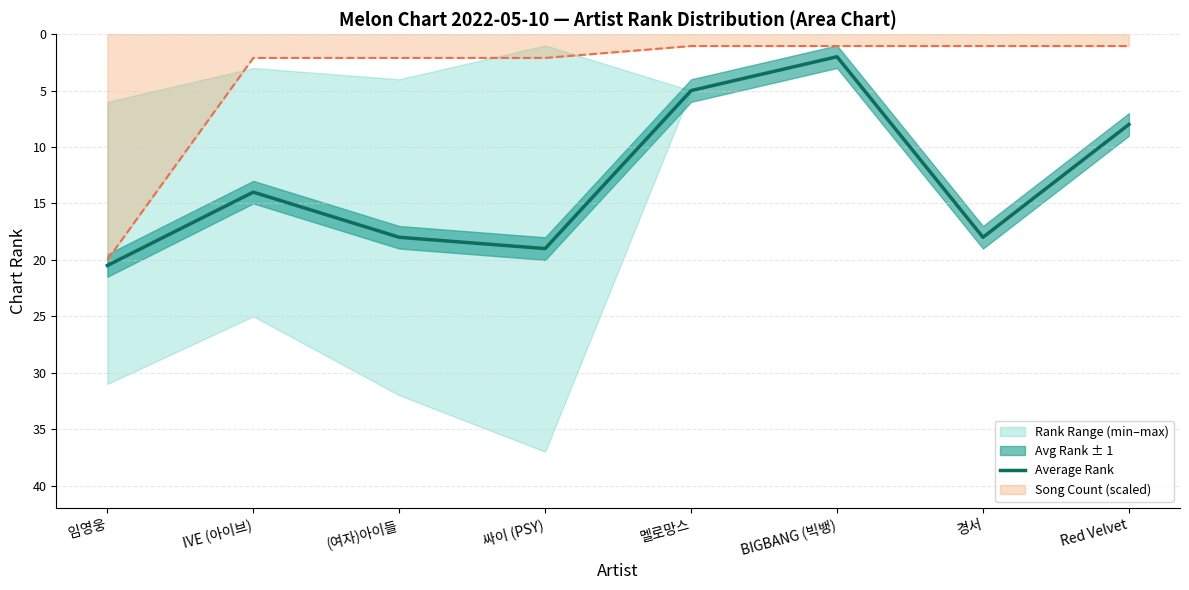

Reading left to right, list all the values displayed in this chart.

20.5	14.0	18.0	19.0	5.0	2.0	18.0	8.0